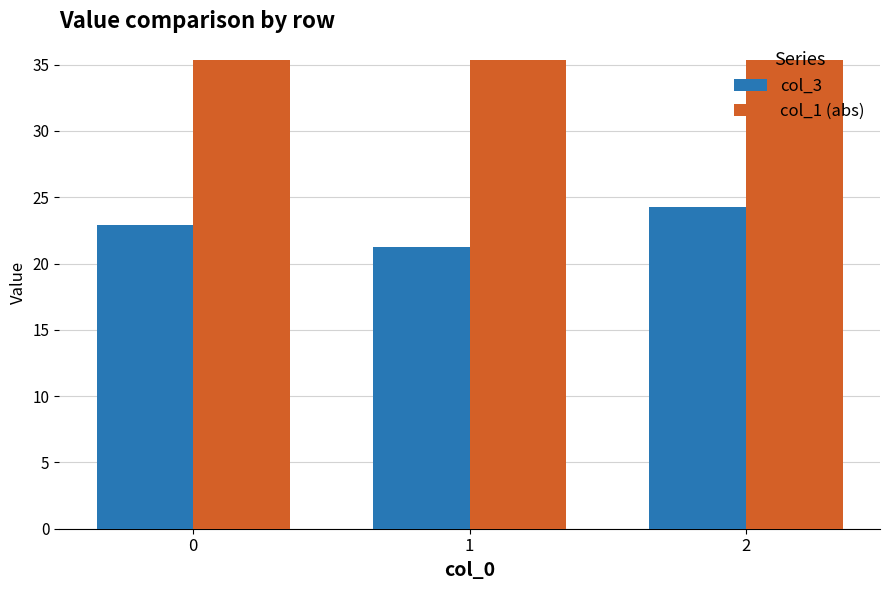

Between 0 and 1, which series saw the biggest shift?

col_3